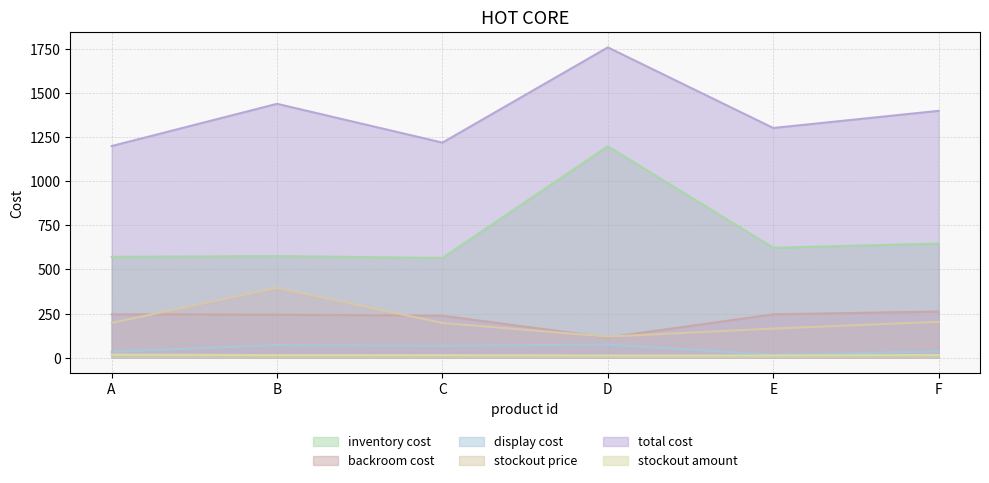

What is the difference between the highest and lowest values at D?

1744.9